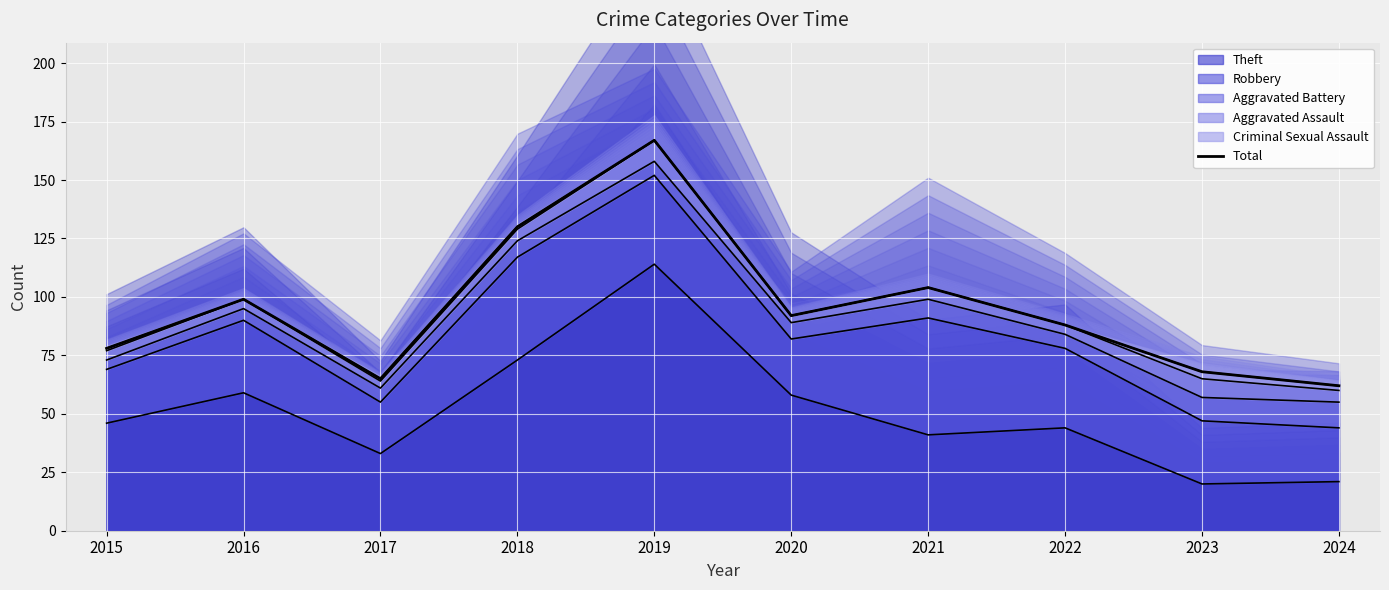

Which category has the highest value in the Theft series?

2019